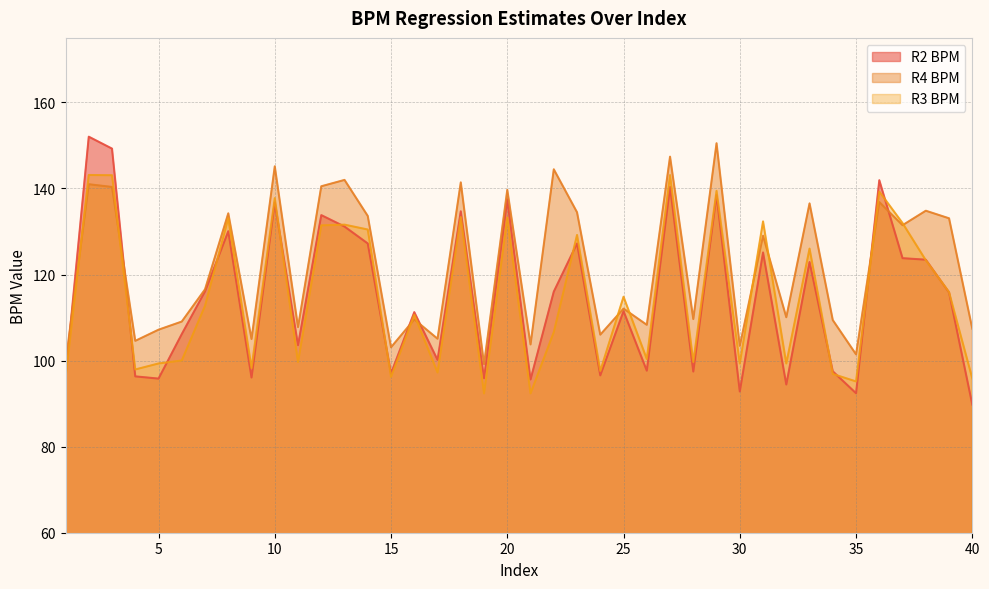

The value of R4 BPM at 9 is 105.0. True or false?

True